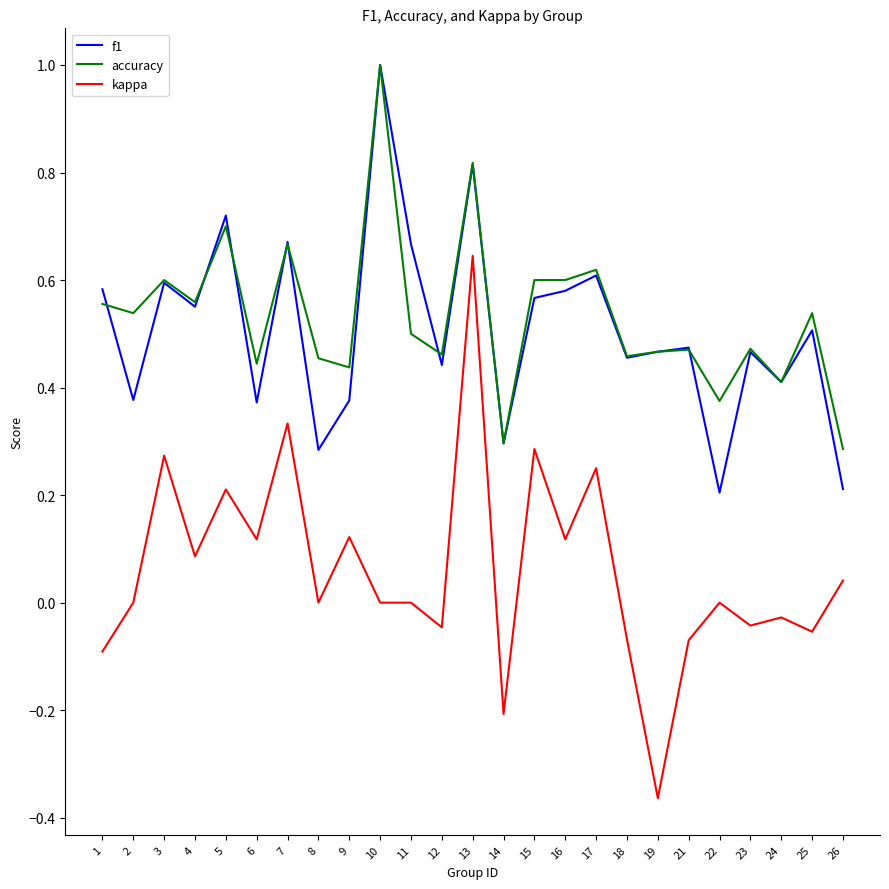

At which category does kappa reach its first local peak?

3